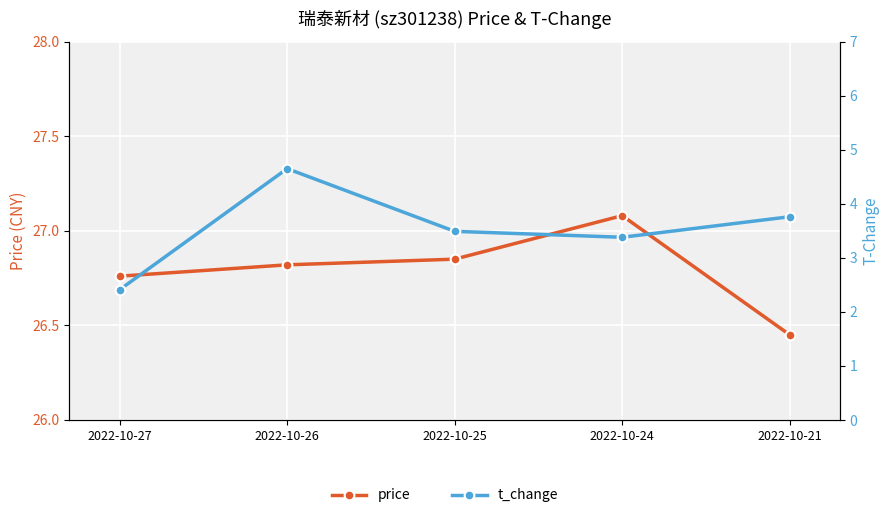

Does the chart display data point markers on the line(s)?

Yes